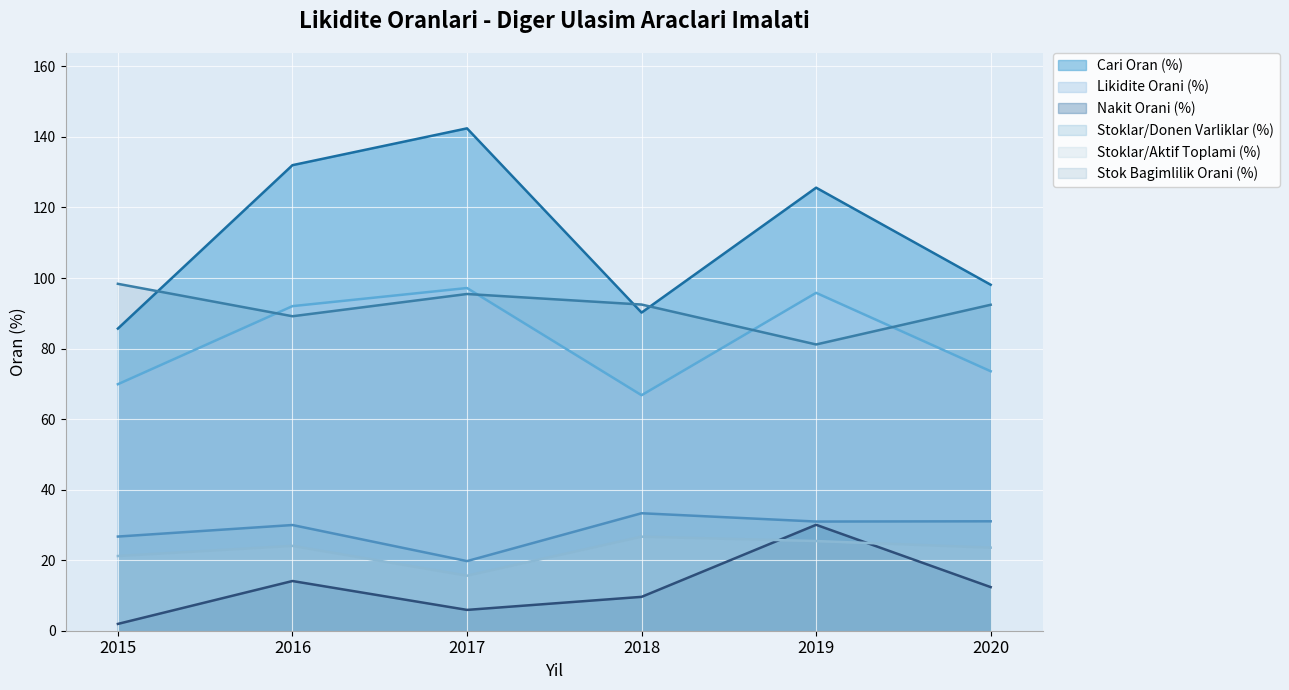

Where does the Cari Oran (%) series first go above 125?

2016